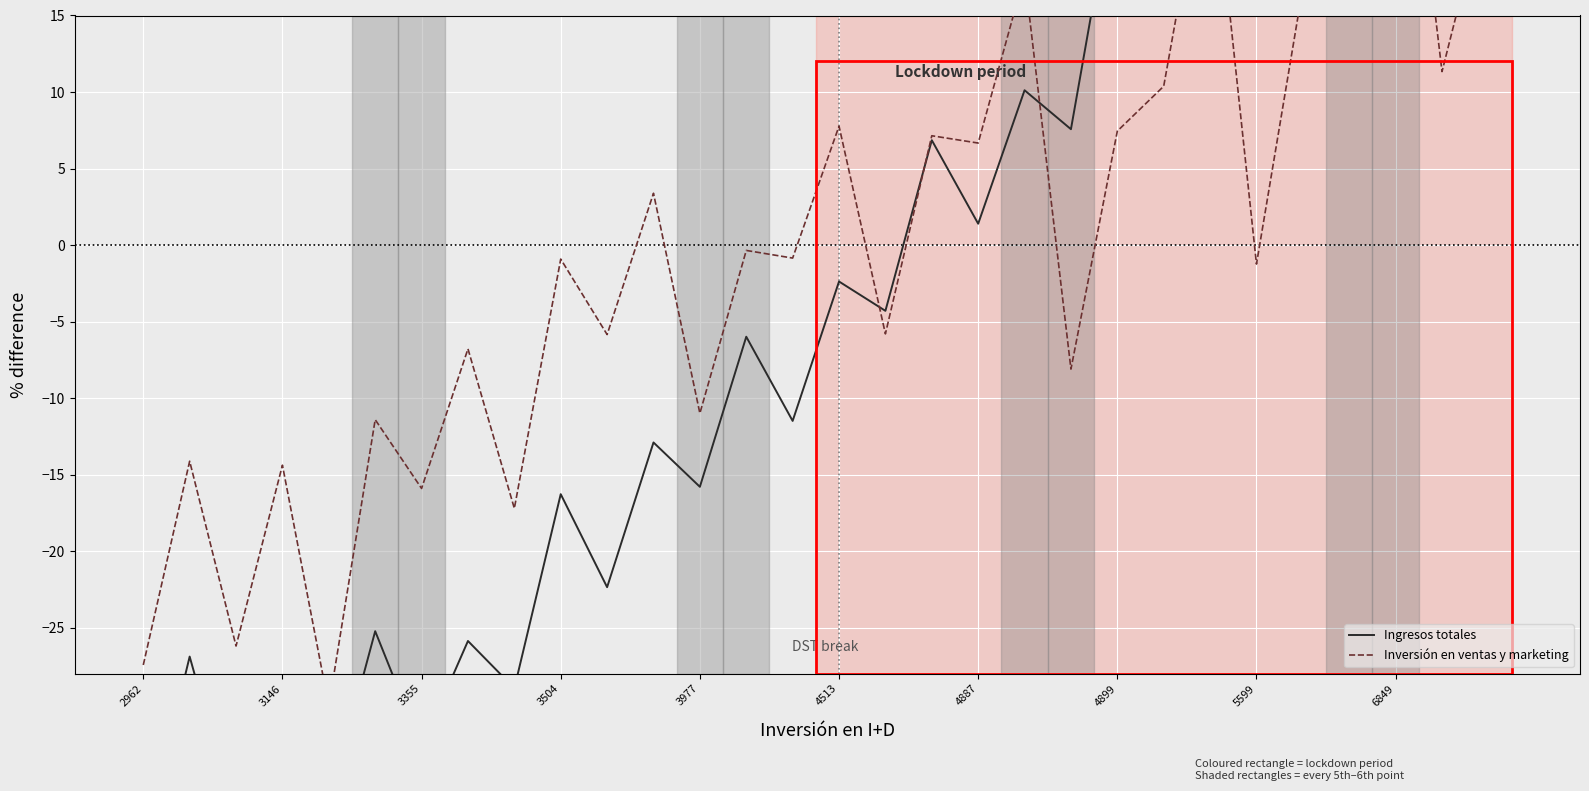

What is the value of the Inversión en ventas y marketing point at the 13th from the left?

-11.0